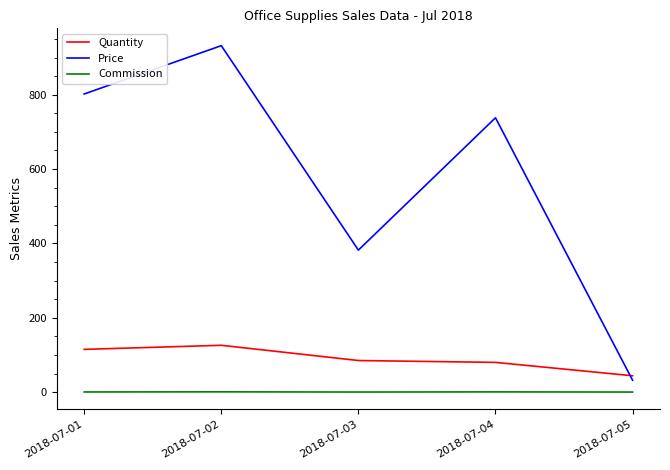

At which category is the sum across all series the highest?

2018-07-02